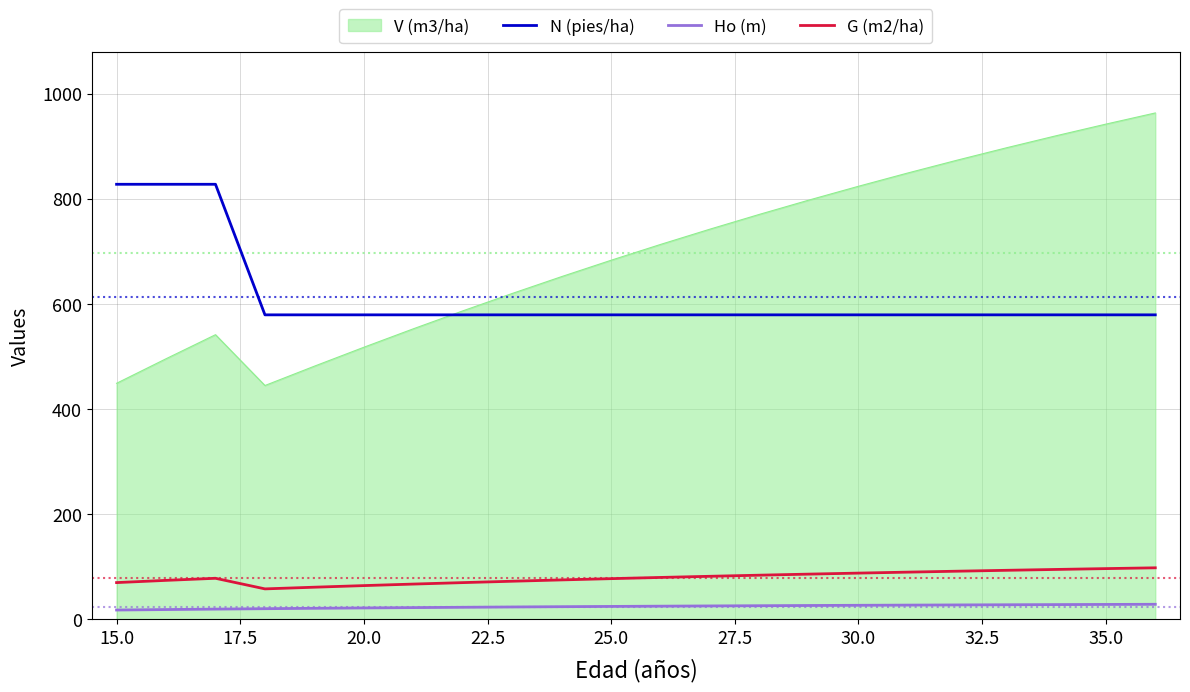

Which series has the widest spread of values?

V (m3/ha)